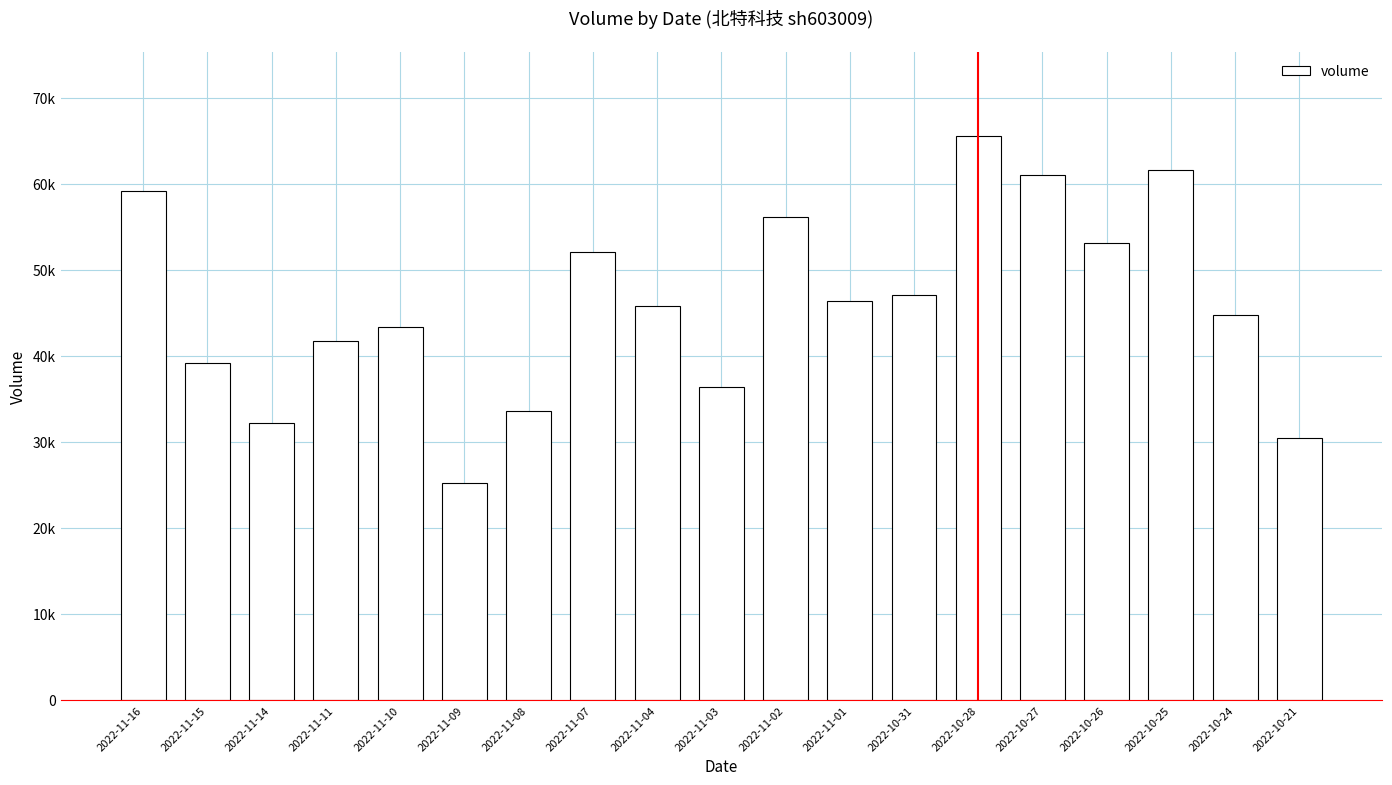

What position from the right is 2022-10-24?

2